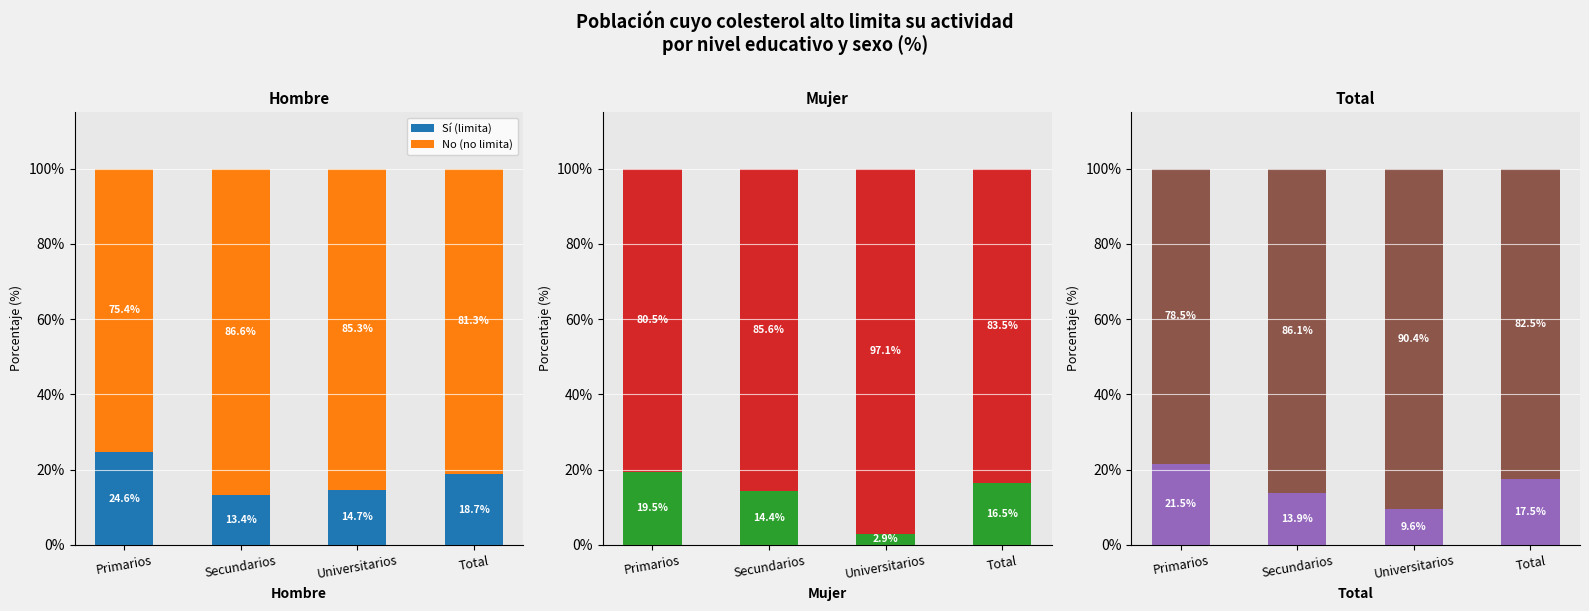

What position from the left is Universitarios?

3